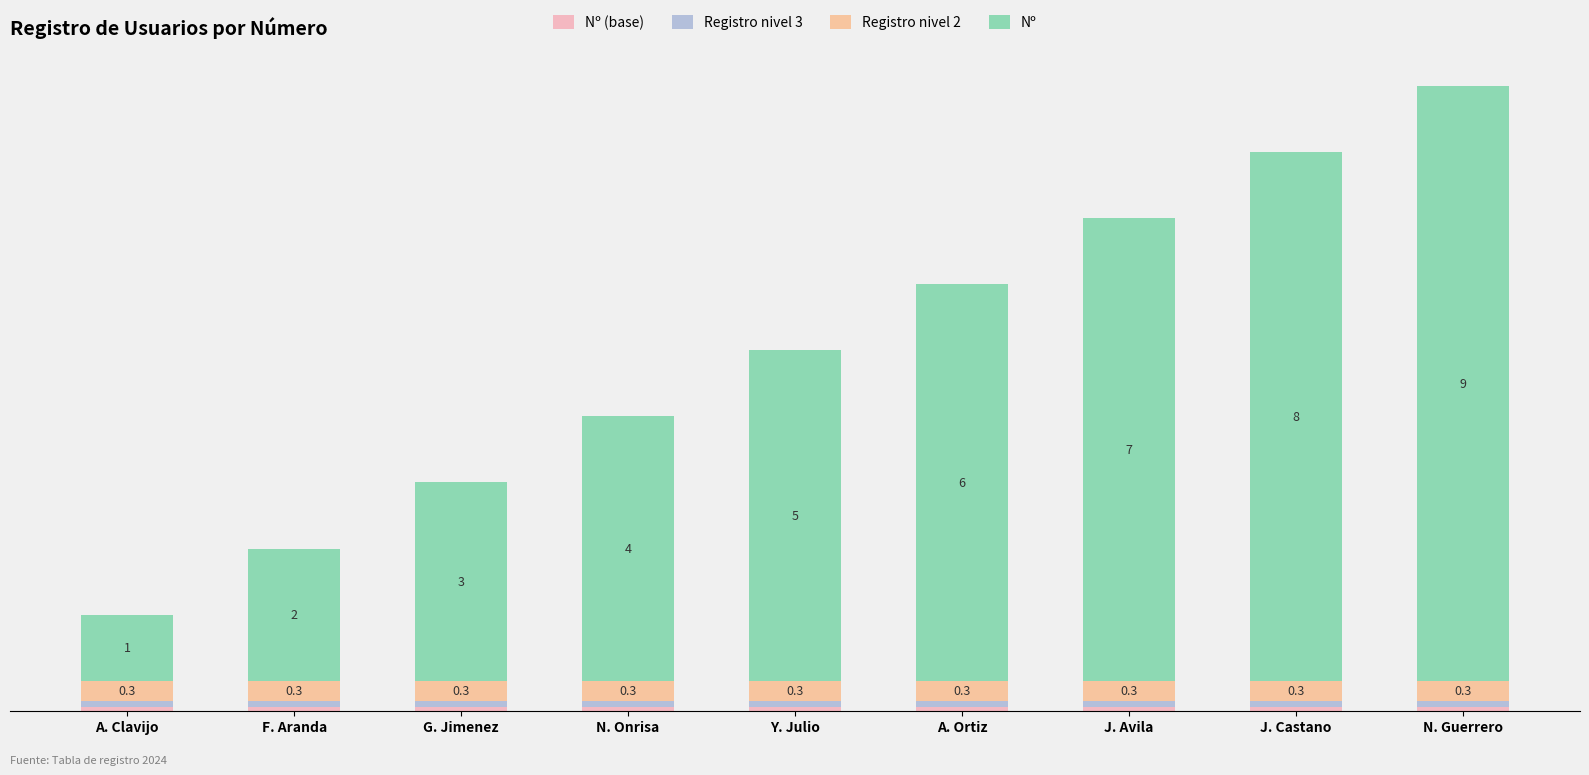

Does the chart contain stacked bars?

Yes